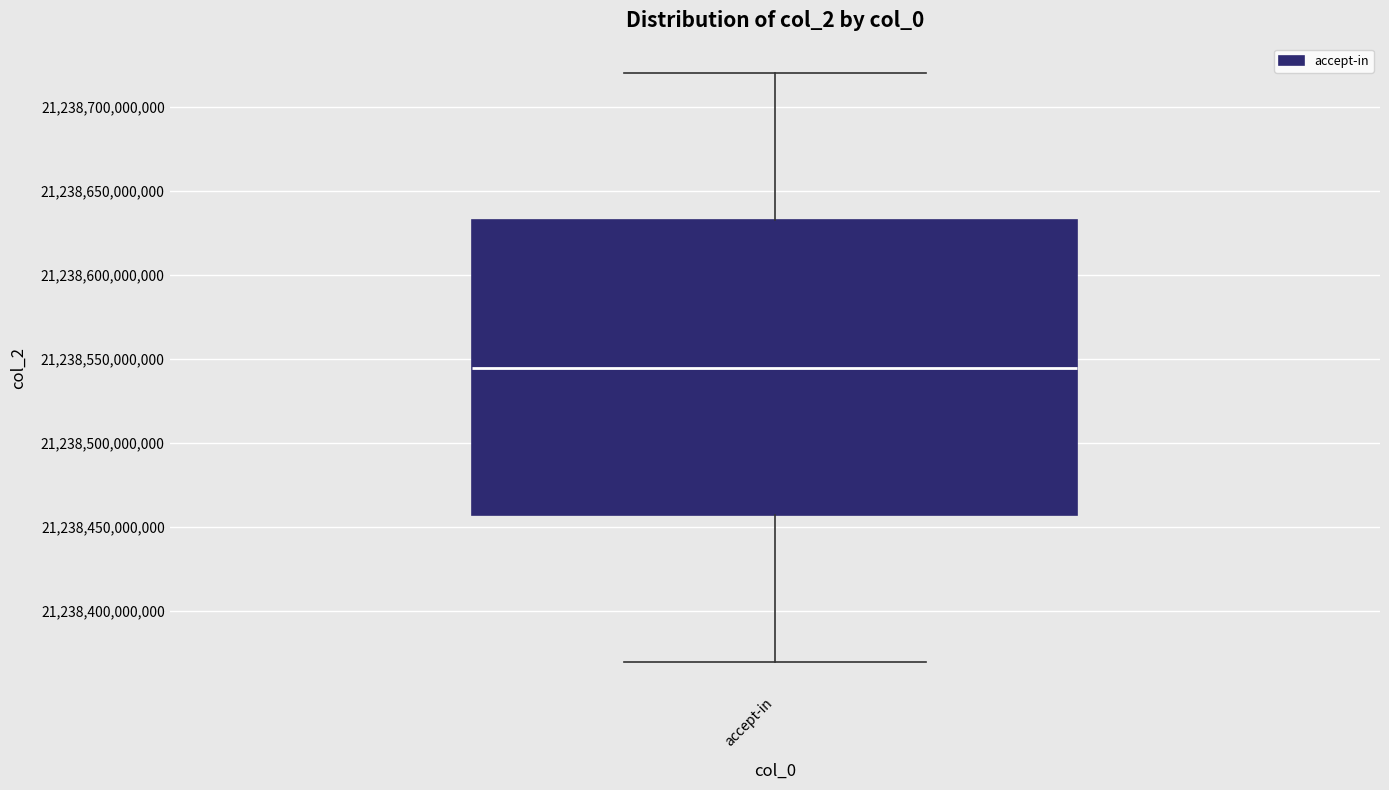

Transcribe this box plot: give where the median line is, the range the box spans, and where the two whiskers end, as read against the y-axis. The values are not printed on the chart, so give them approximately, as read against the axis.

median 21238545000000, box 21238455000000 to 21238630000000, whiskers 21238370000000 to 21238720000000